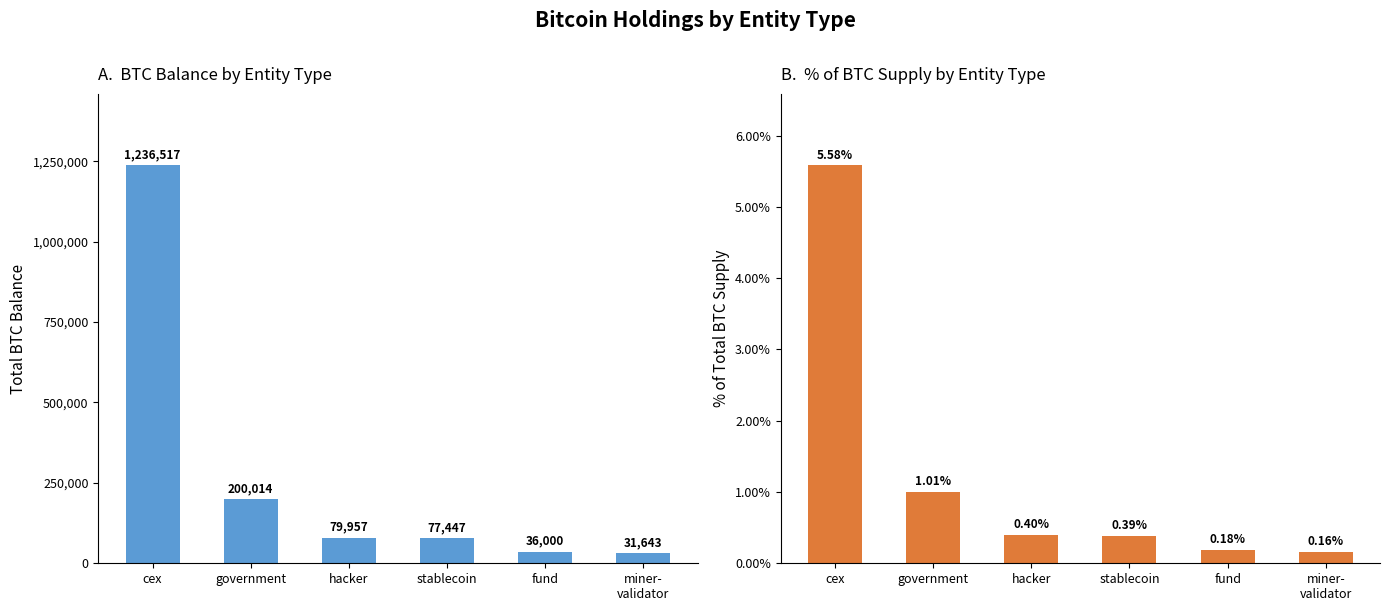

Reading left to right, transcribe all the data shown in this chart.

BTC Balance: 1236517.1	200014.1	79957.3	77446.6	36000.4	31643.4
% of BTC Supply: 5.6	1.0	0.4	0.4	0.2	0.2